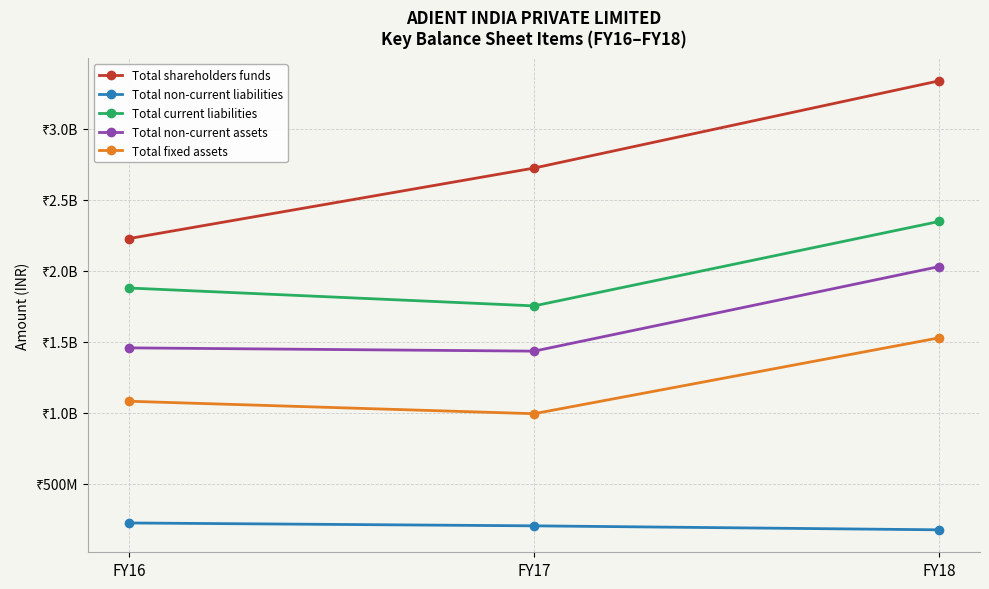

The value of Total fixed assets at FY18 is 1527770000. True or false?

True